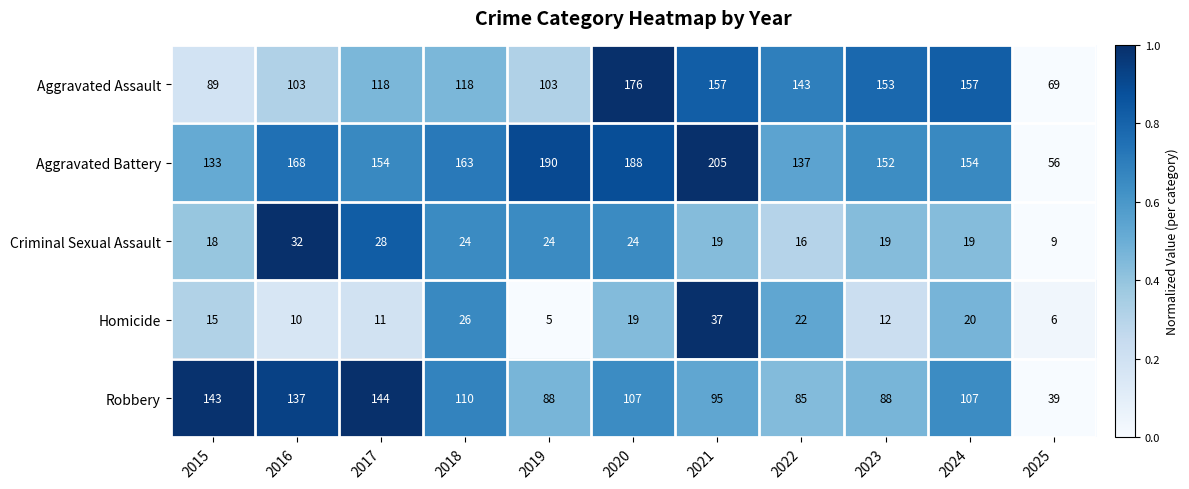

What is the sum of all Aggravated Battery values?

1700